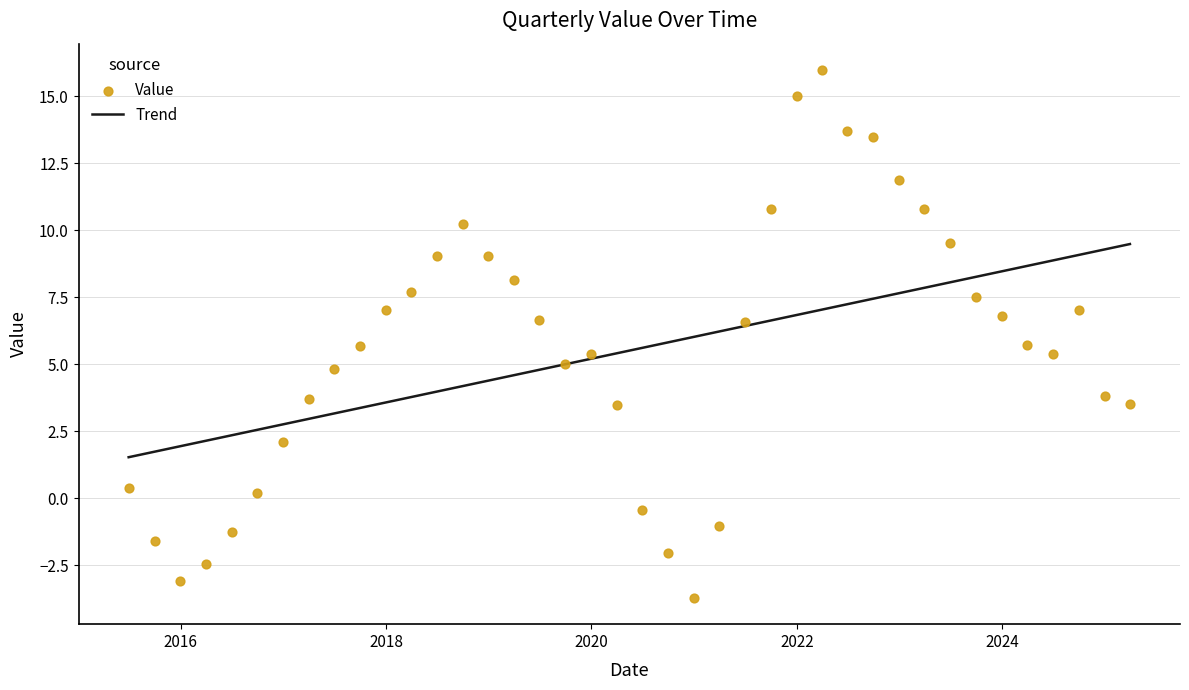

At how many categories does at least one series exceed 9?

14